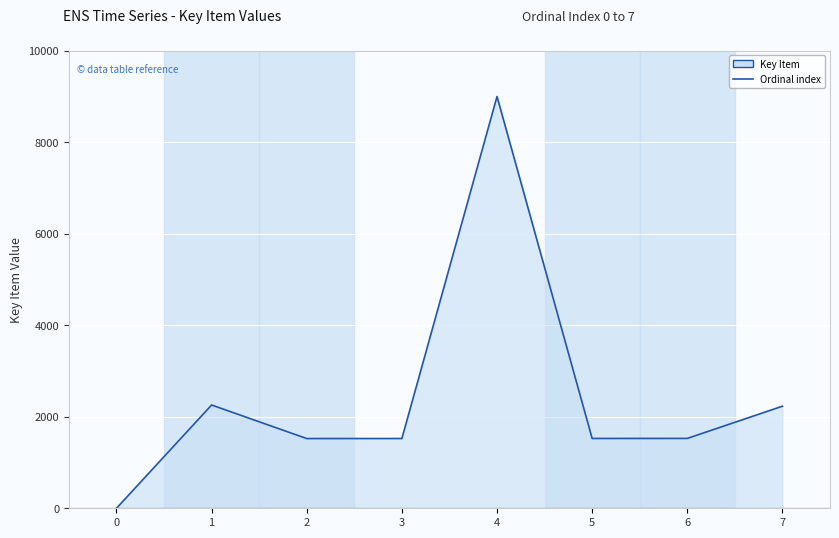

True or false: the data has more than 2 interior local peaks.

False